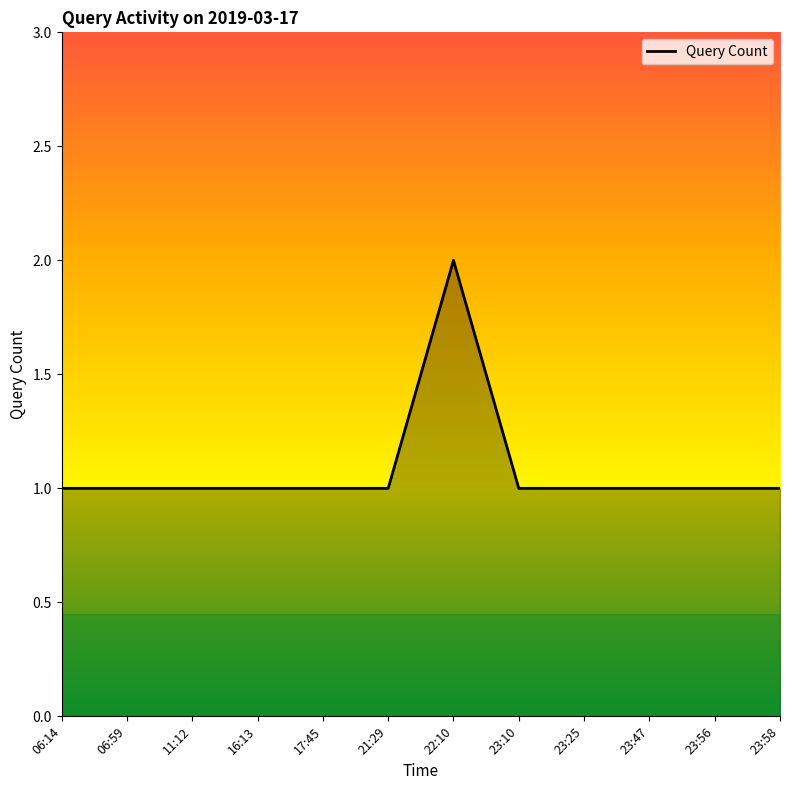

What is the difference between the maximum and minimum values?

1